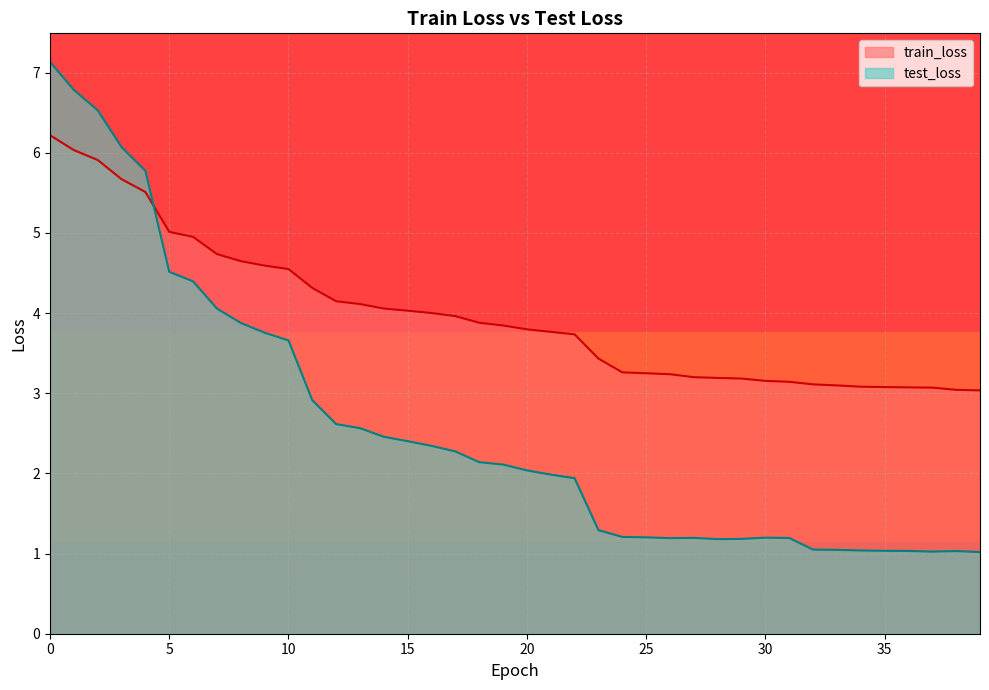

What is the lowest value of the train_loss series?

3.0